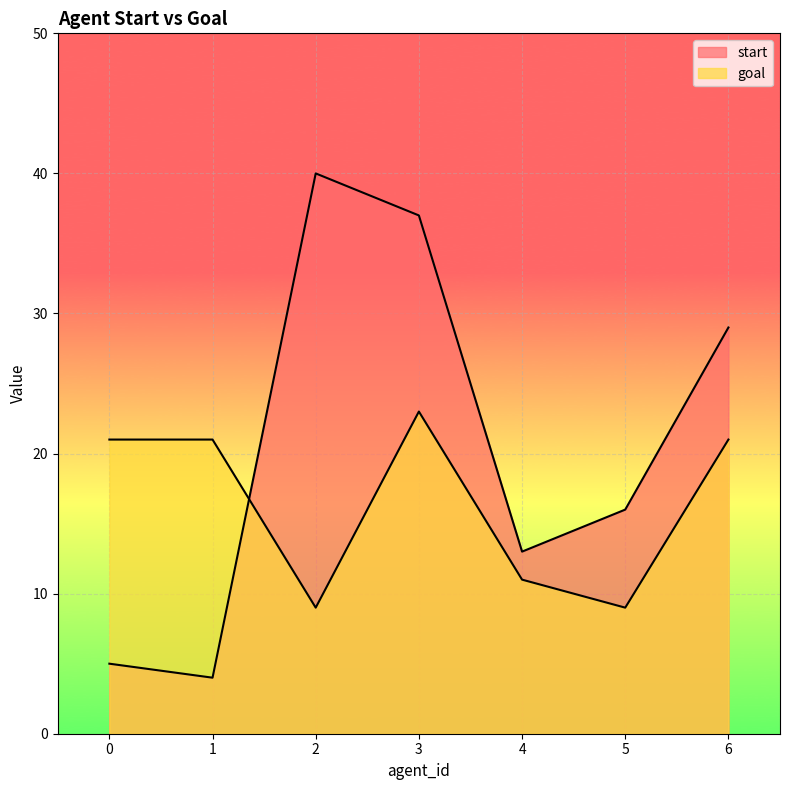

How many interior local peaks does the goal series have?

1